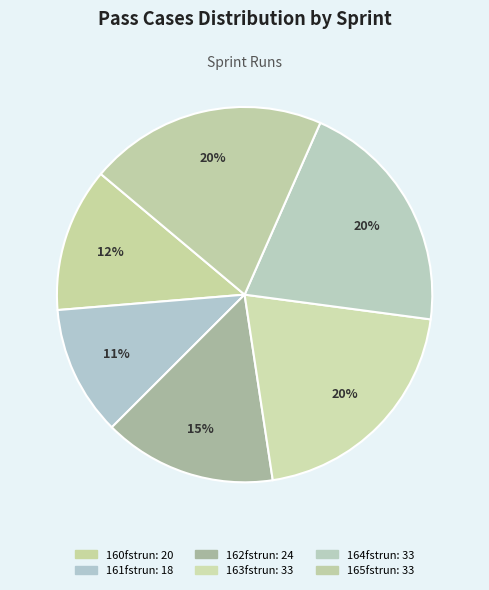

Count the number of slices in the pie.

6